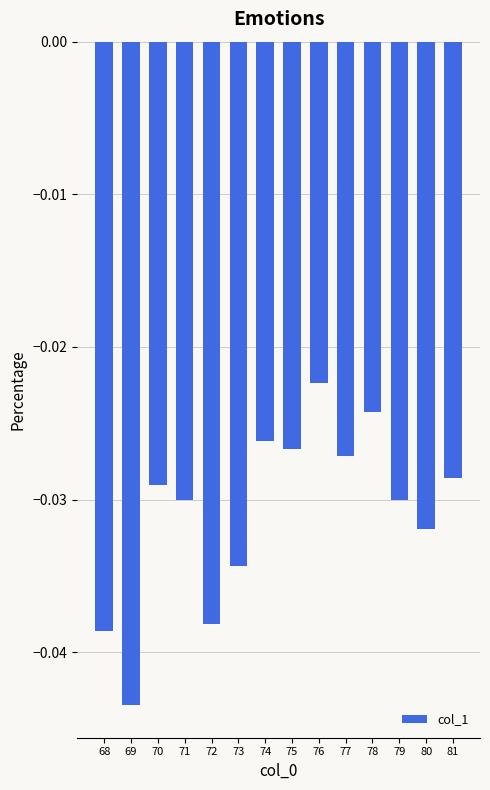

True or false: the data shows -0.1 at 68.

False